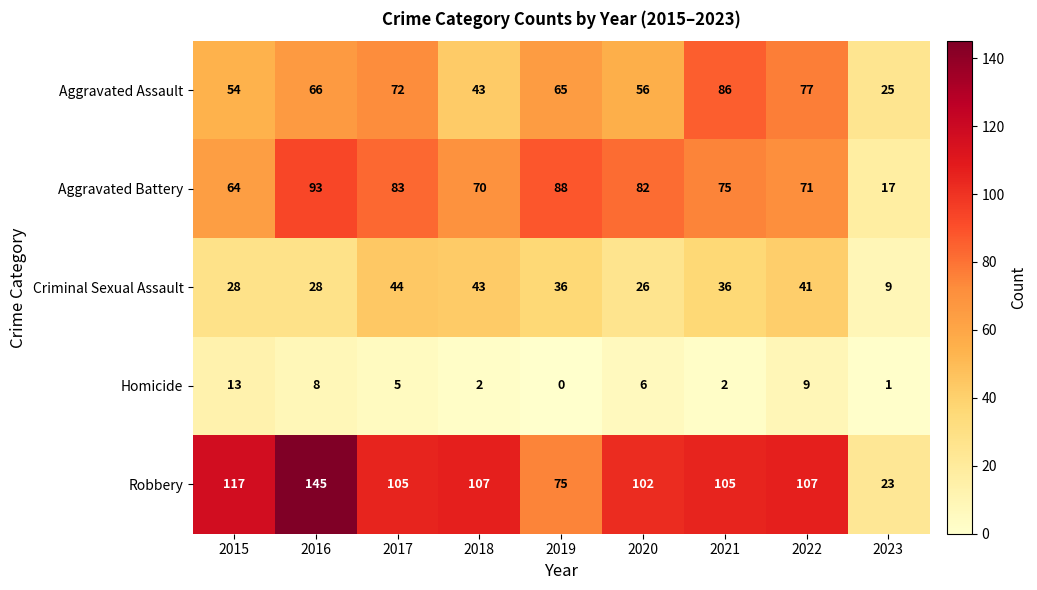

The Aggravated Assault series shows 65 at 2019. True or false?

True